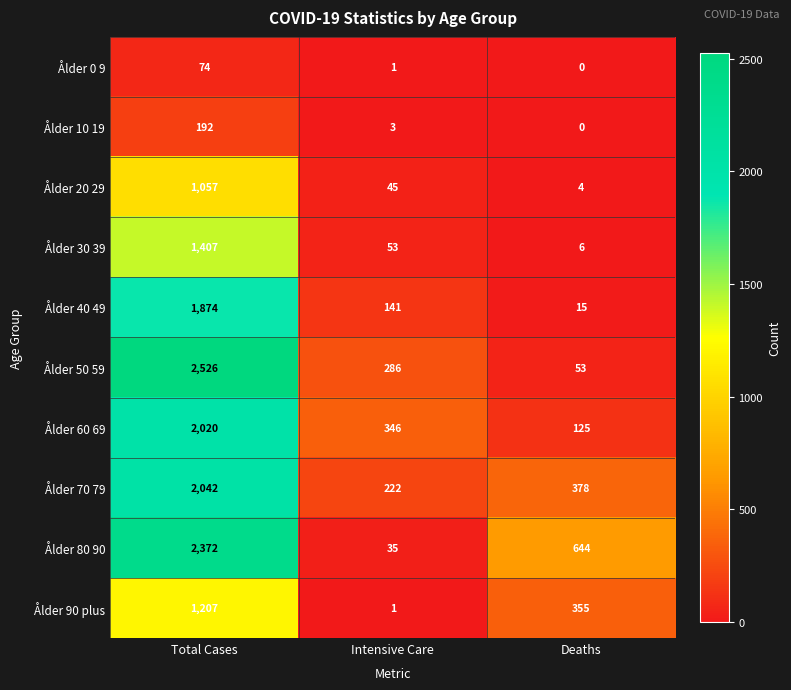

What is the spread (max minus min) of values at Intensive Care?

345